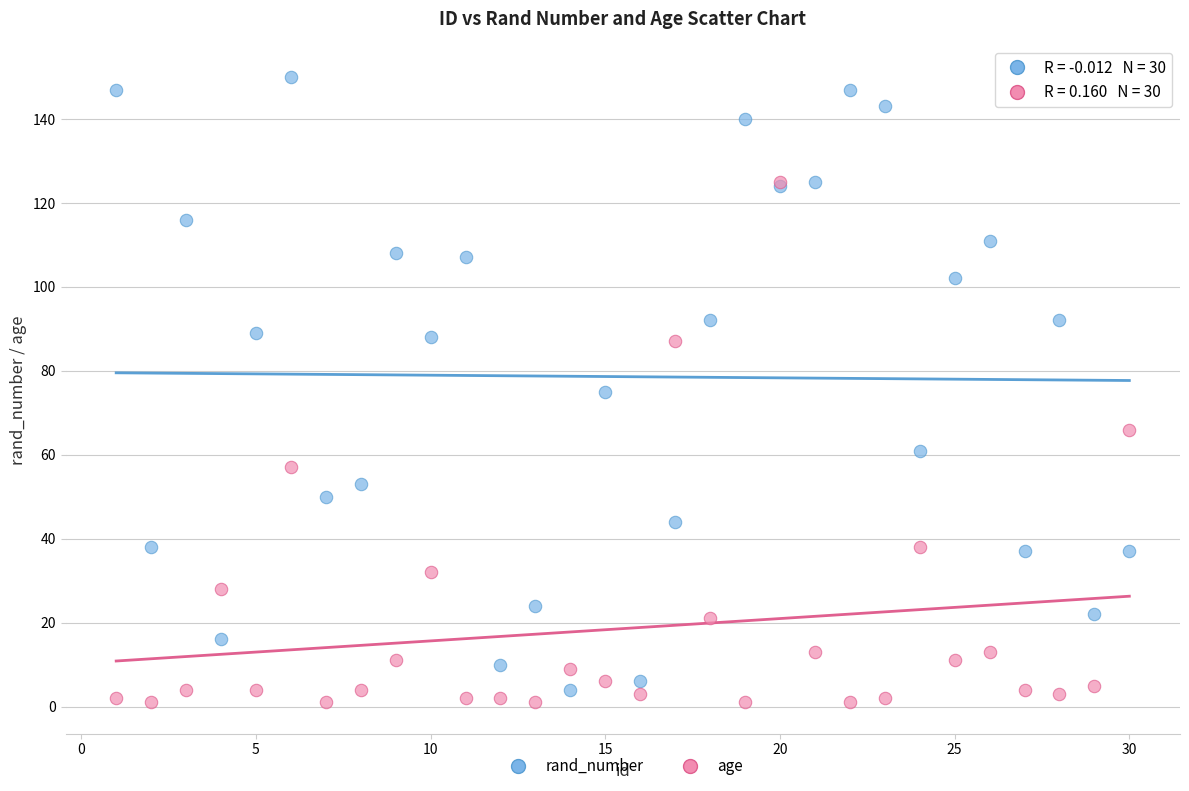

What are all the series names shown in the legend?

rand_number, age